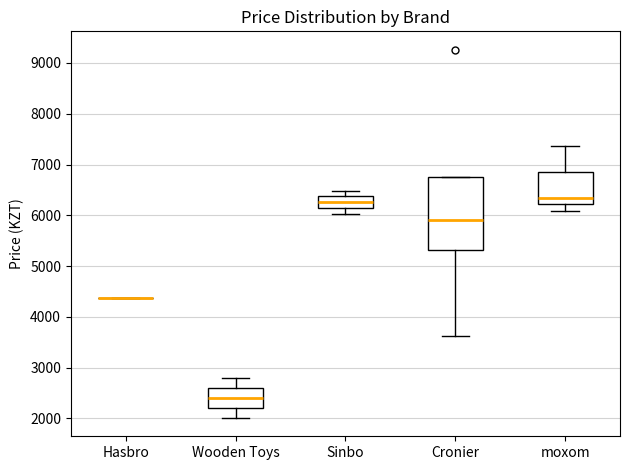

Reading left to right, read every box against the y-axis: the position of its median line, the range the box covers, and the ends of its whiskers. The values are not printed on the chart, so give them approximately, as read against the axis.

Hasbro: box collapsed to a line at 4400, whiskers 4400 to 4400
Wooden Toys: median 2400, box 2200 to 2600, whiskers 2000 to 2800
Sinbo: median 6300, box 6100 to 6400, whiskers 6000 to 6500
Cronier: median 5900, box 5300 to 6800, whiskers 3600 to 6800
moxom: median 6300, box 6200 to 6800, whiskers 6100 to 7400